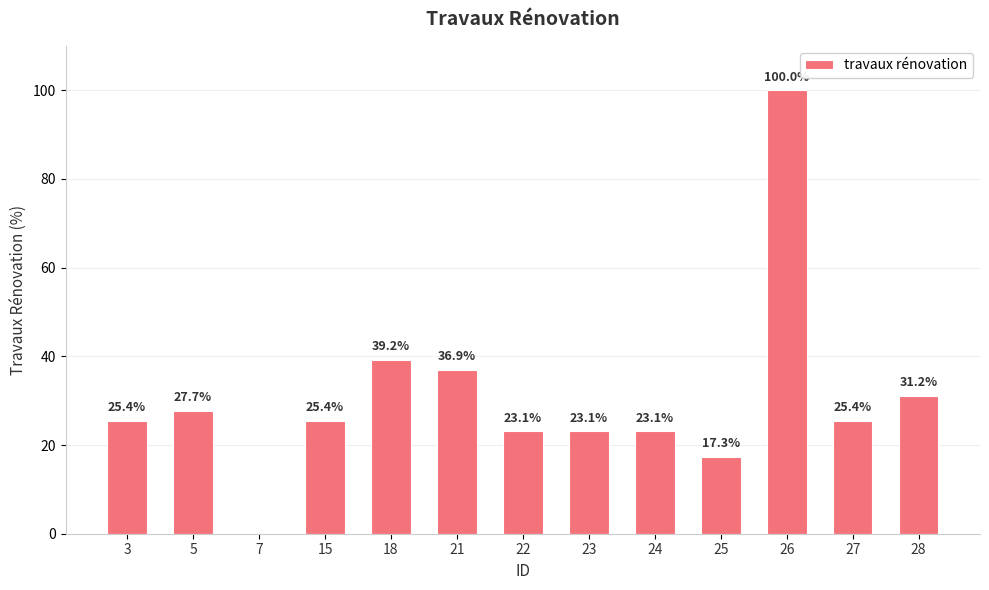

At which label does the data first exceed 25?

3